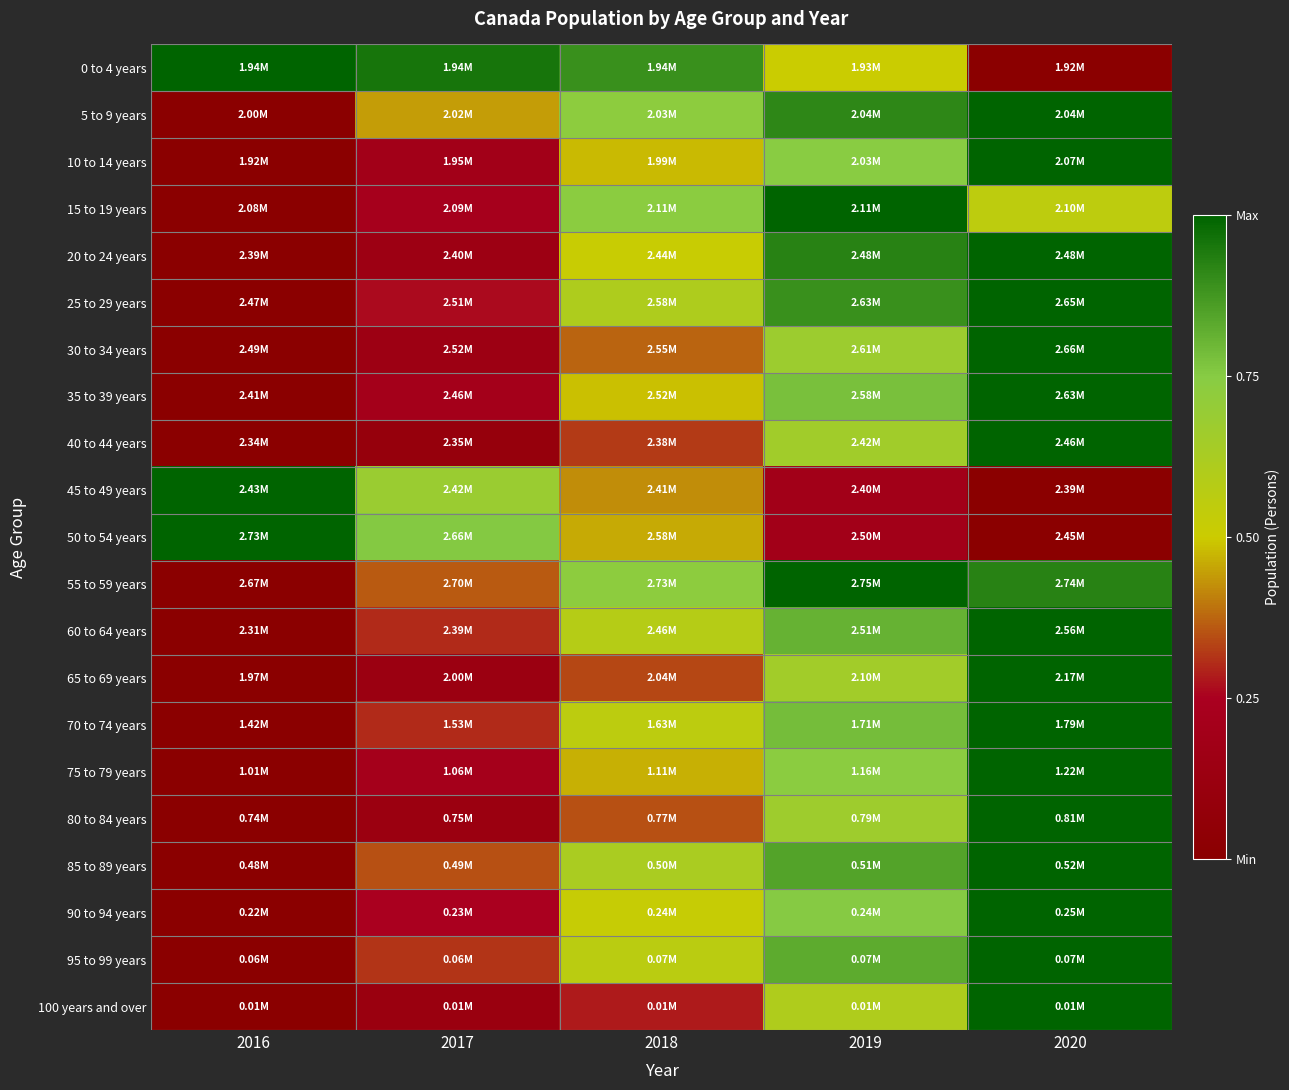

How many distinct data groups are displayed?

21